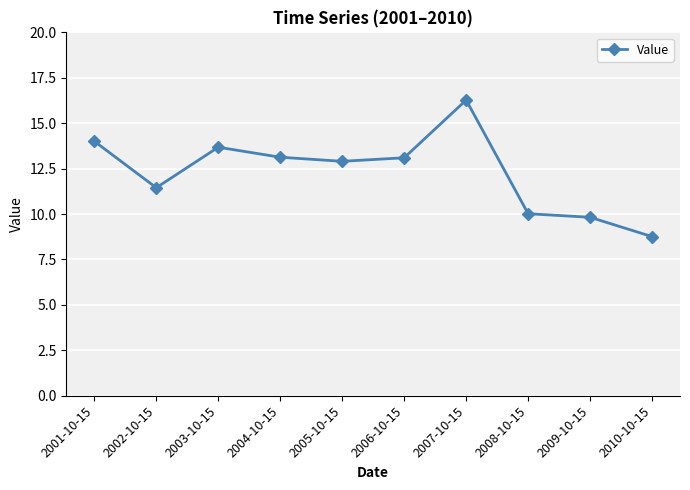

At which label does the data first exceed 13?

2001-10-15